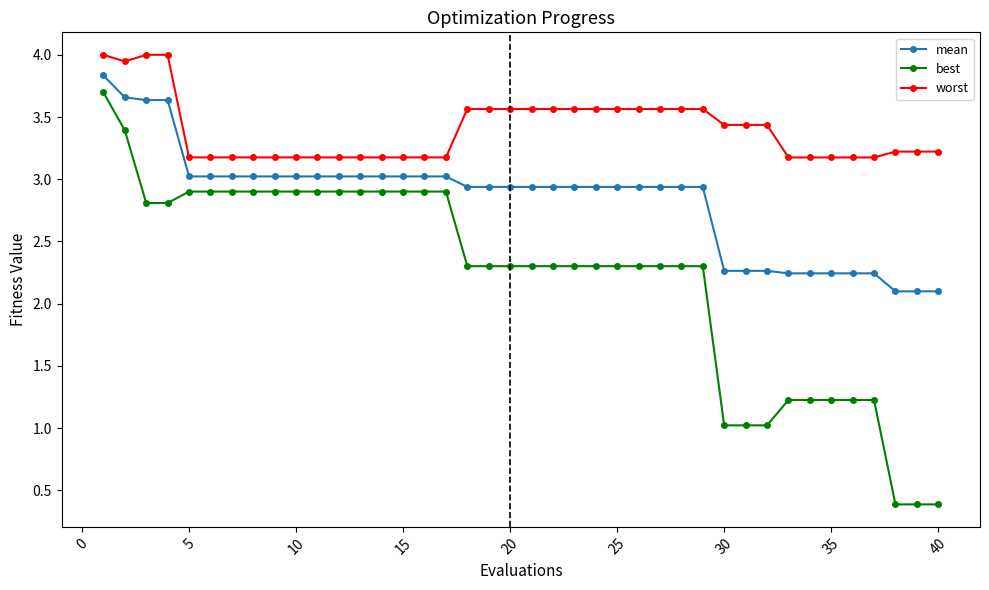

Does the chart have visible grid lines?

No